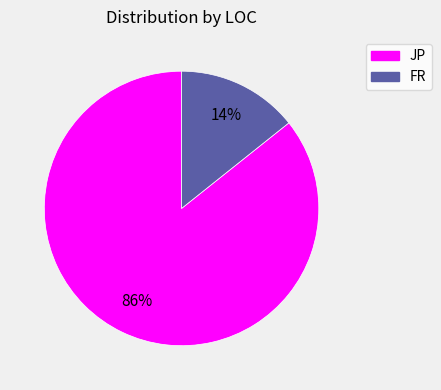

How many slices are in this pie chart?

2